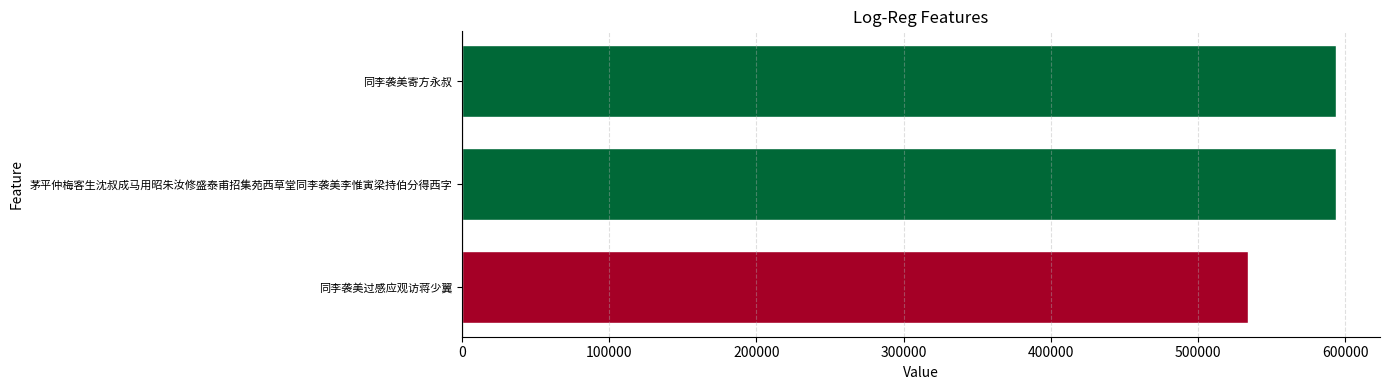

What value does the data have at 同李袭美寄方永叔, to the nearest 50?

594050